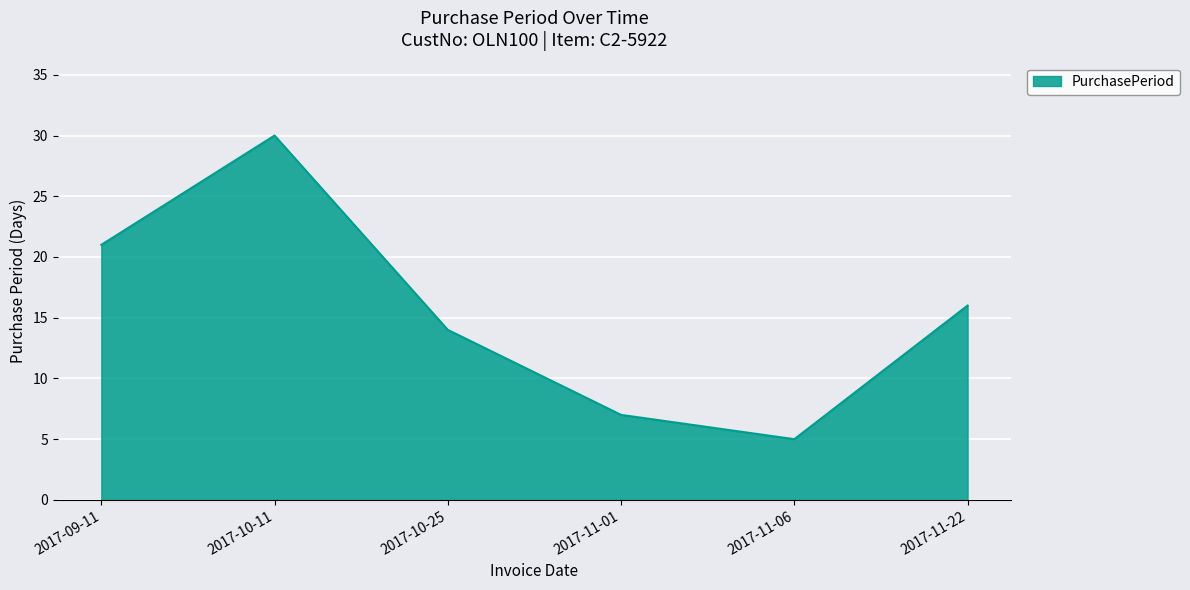

At which category does the data reach its first local peak?

2017-10-11